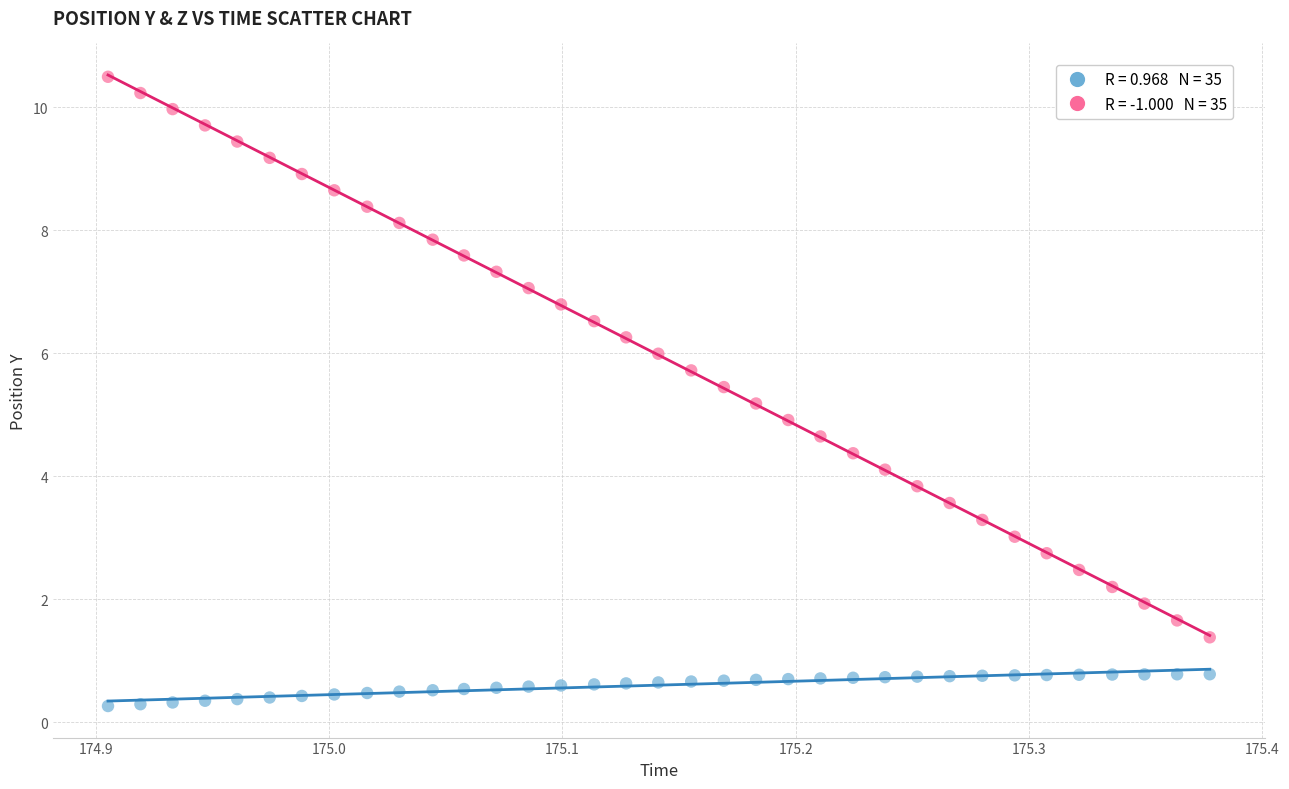

Across all data points, what is the range of X values (max minus min)?

0.5